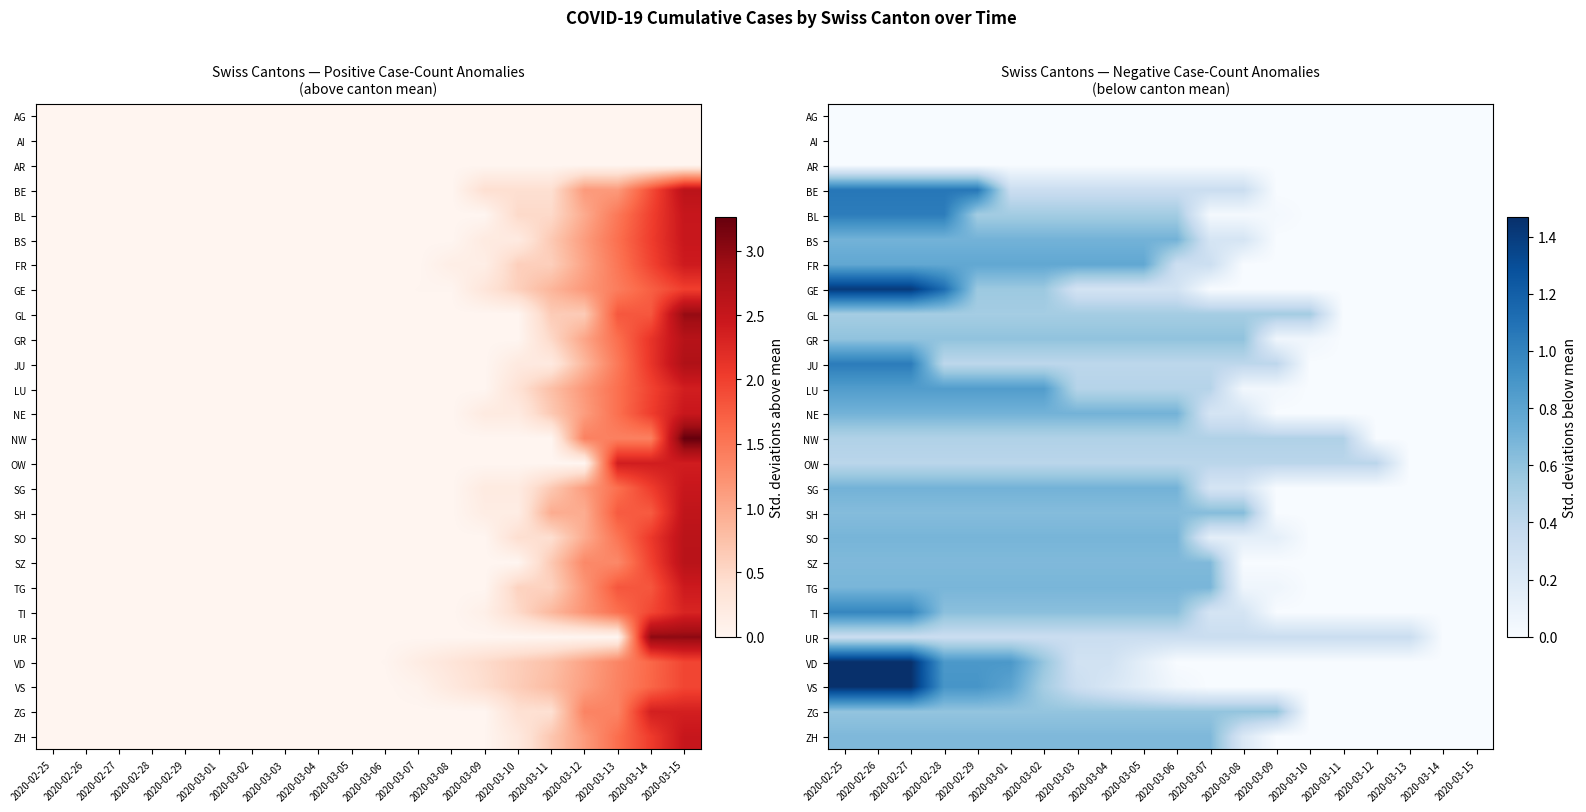

What is the sum of all SH values?

8.3